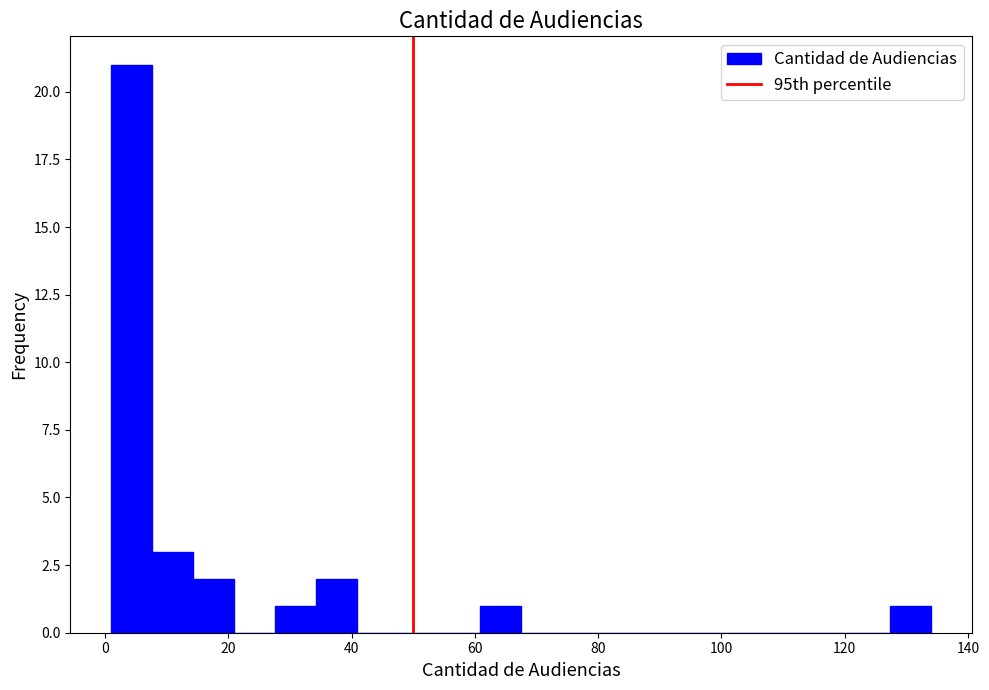

Around what value on the x-axis is the tallest bar? Give the approximate position of its centre, as read against the axis.

4